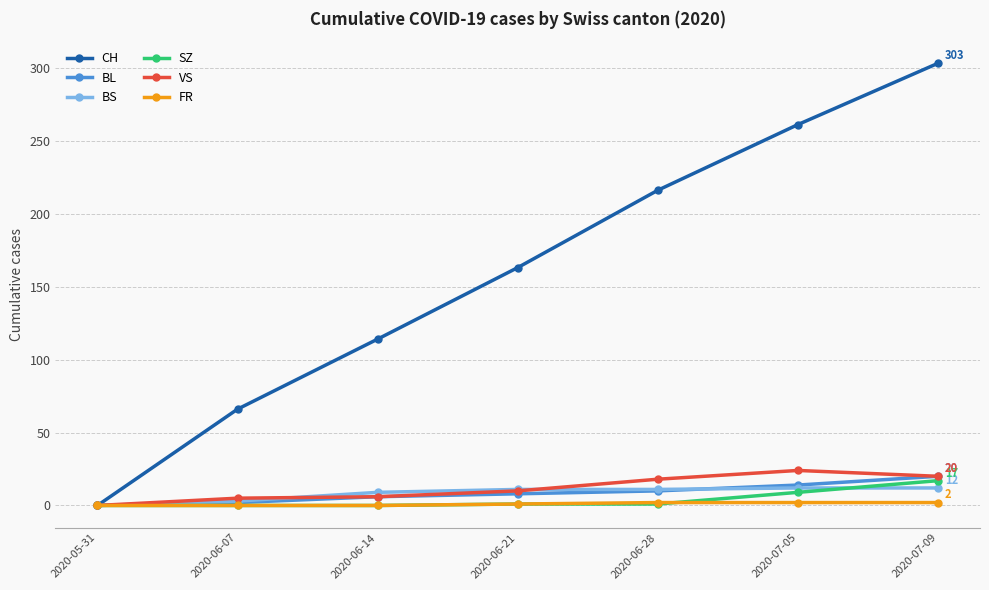

The value of BL at 2020-05-31 is -14. True or false?

False